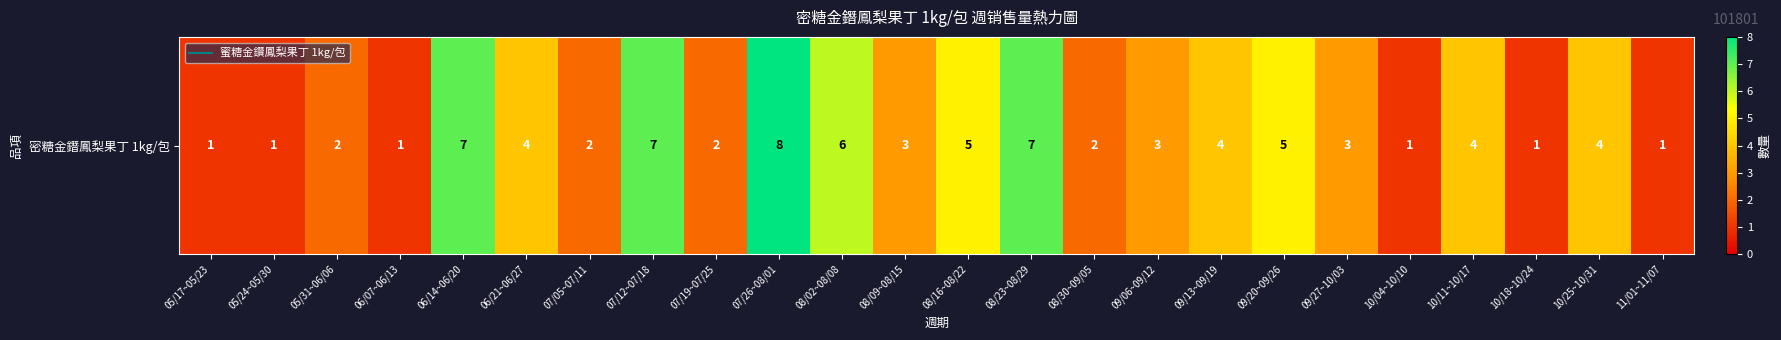

Reading right to left, list all the values displayed in this chart.

1	4	1	4	1	3	5	4	3	2	7	5	3	6	8	2	7	2	4	7	1	2	1	1